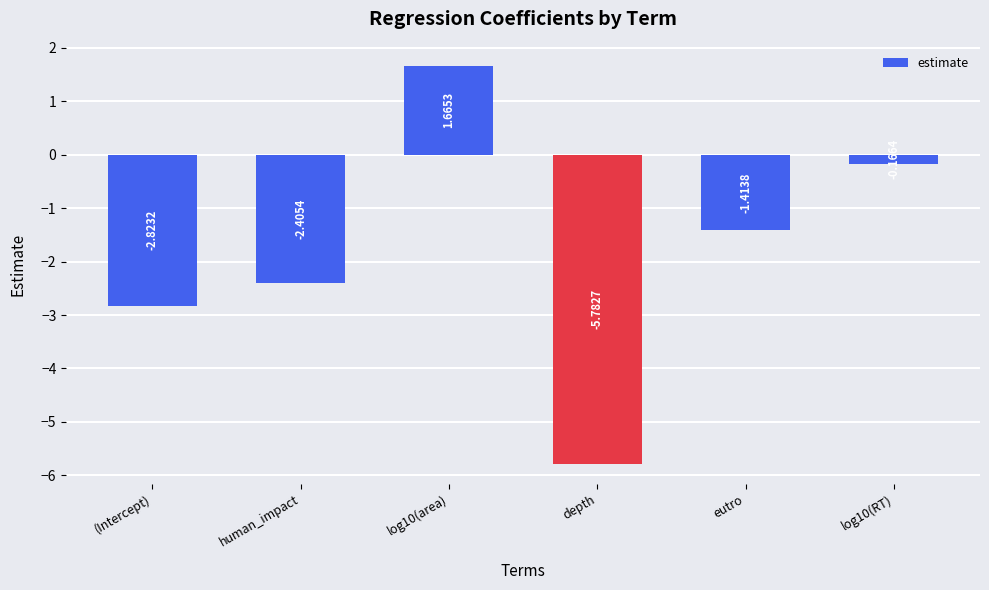

Rank the categories by value from lowest to highest.

depth, (Intercept), human_impact, eutro, log10(RT), log10(area)